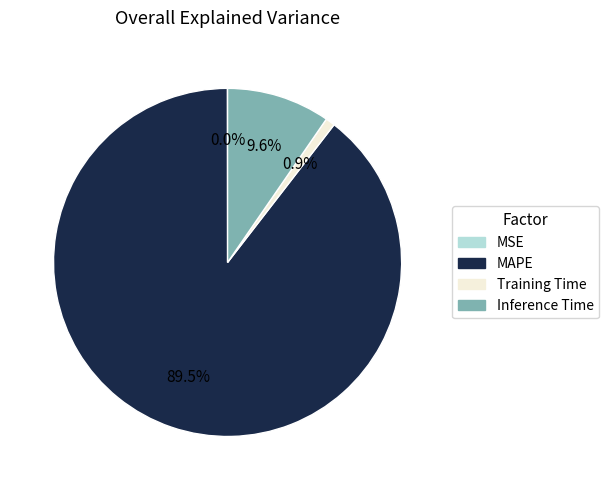

Does Inference Time represent more than half of the total?

No